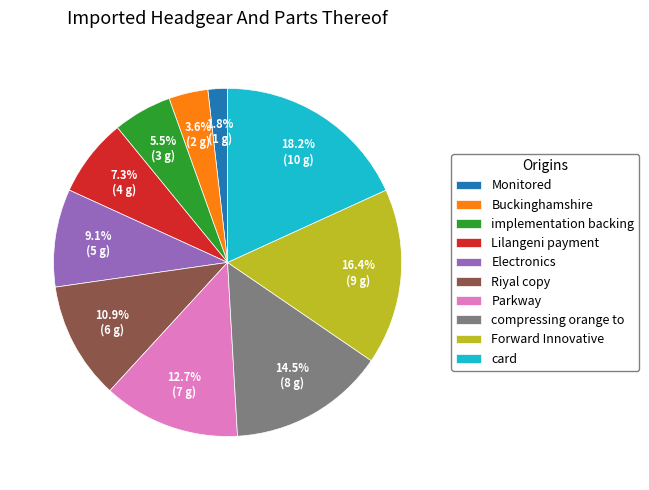

Does any single category account for the majority?

No